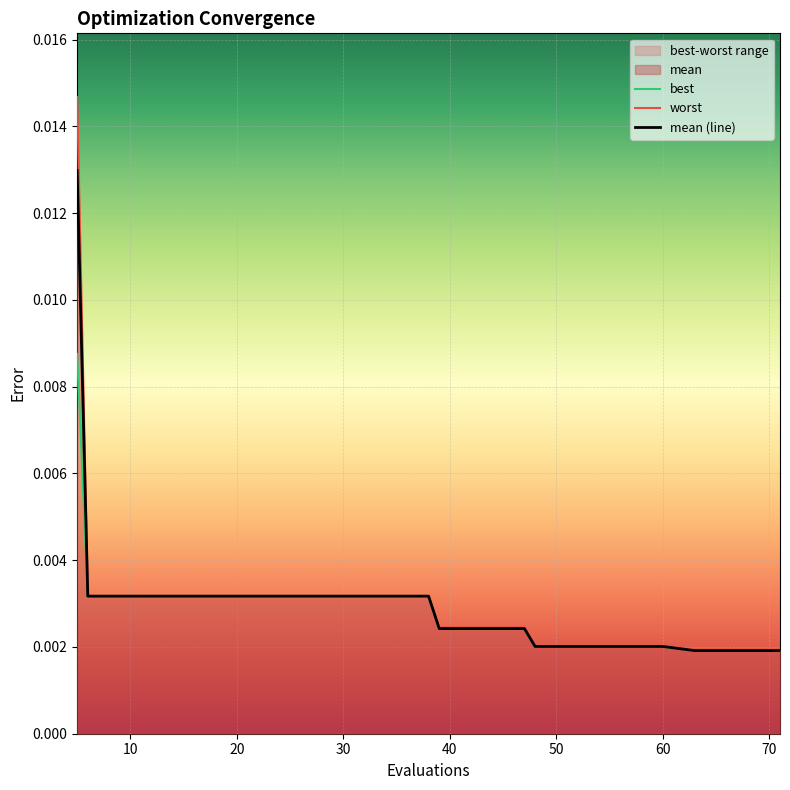

Rank the series by their maximum value, from highest to lowest.

worst, mean (line), best